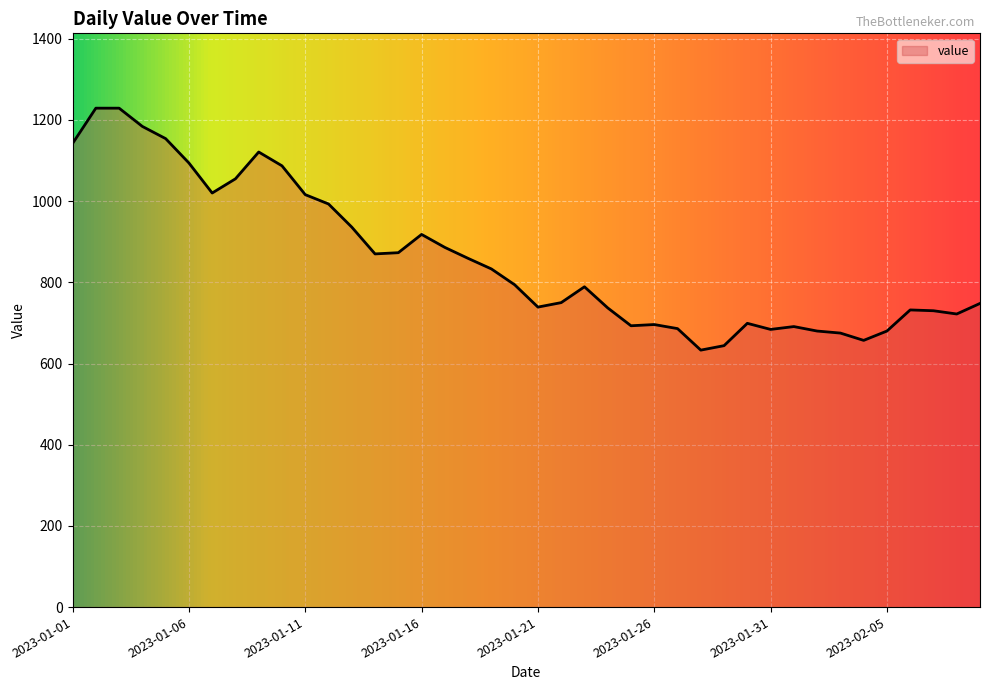

What is the difference between the maximum and minimum values?

596